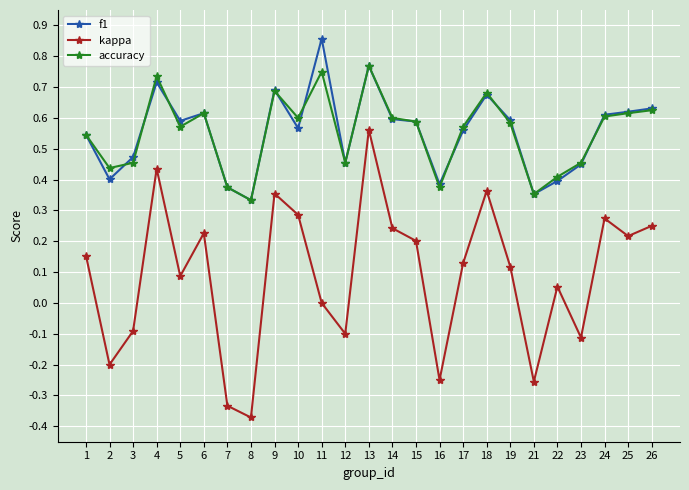

True or false: accuracy has more than 0 interior local peaks.

True